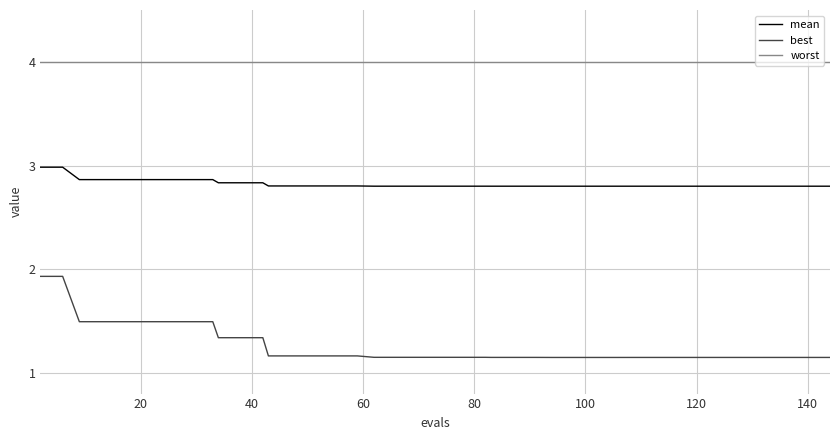

What is the lowest value of the mean series?

2.8